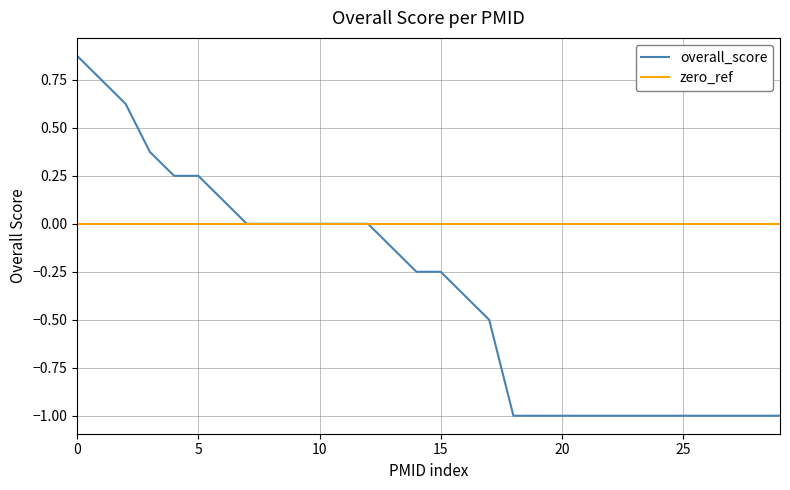

List the series in order of their peak value, highest first.

overall_score, zero_ref